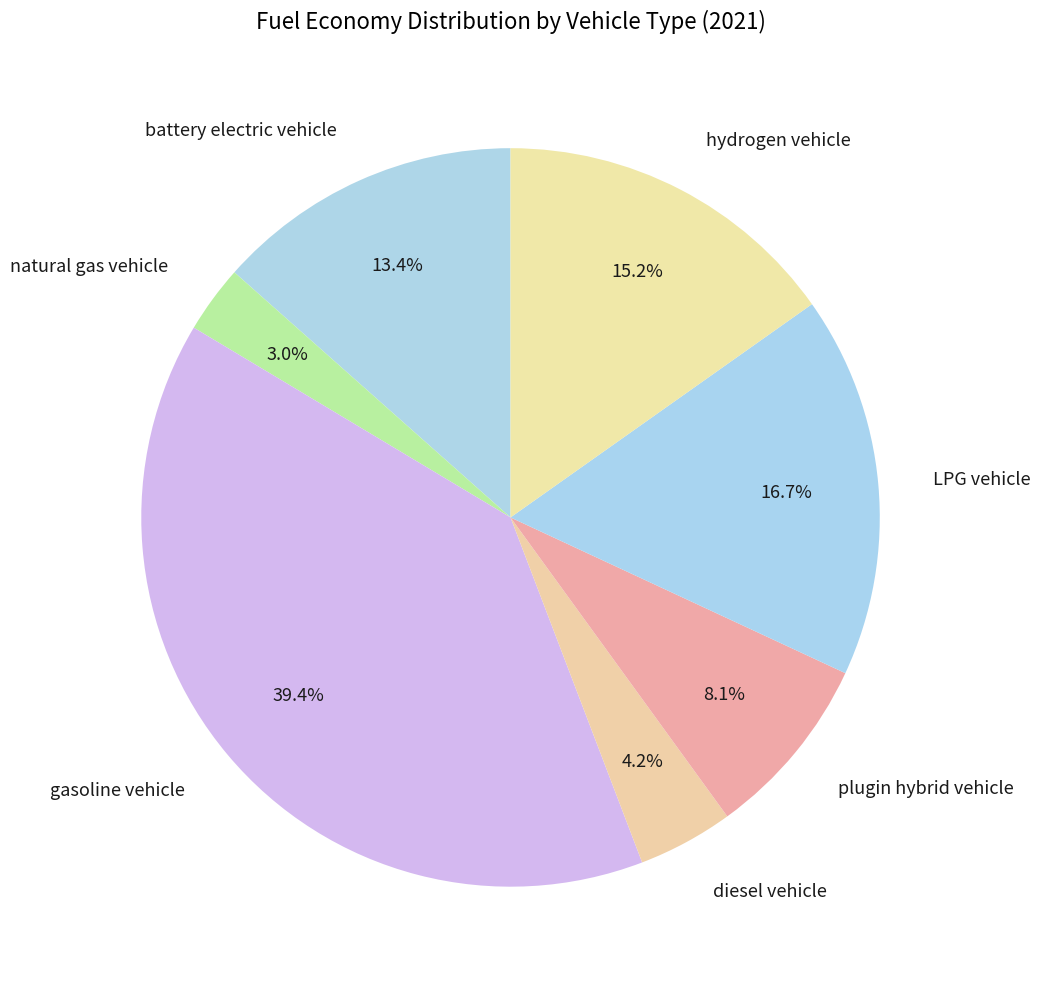

Is the sum of hydrogen vehicle and diesel vehicle greater than half?

No